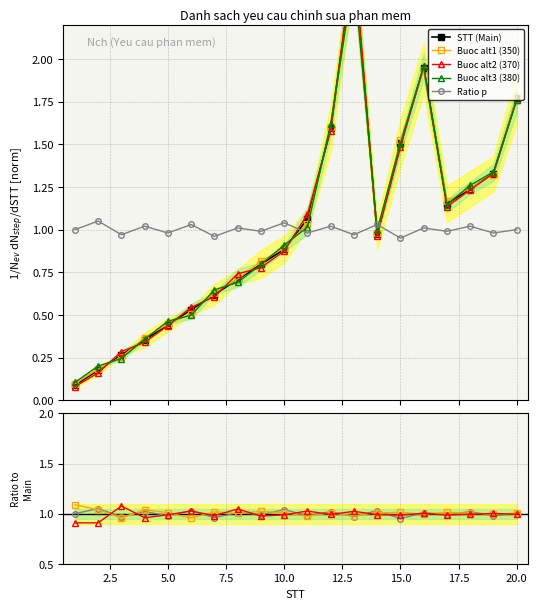

Where do Buoc_alt3 and Buoc_ratio1 first cross each other?

10 and 11